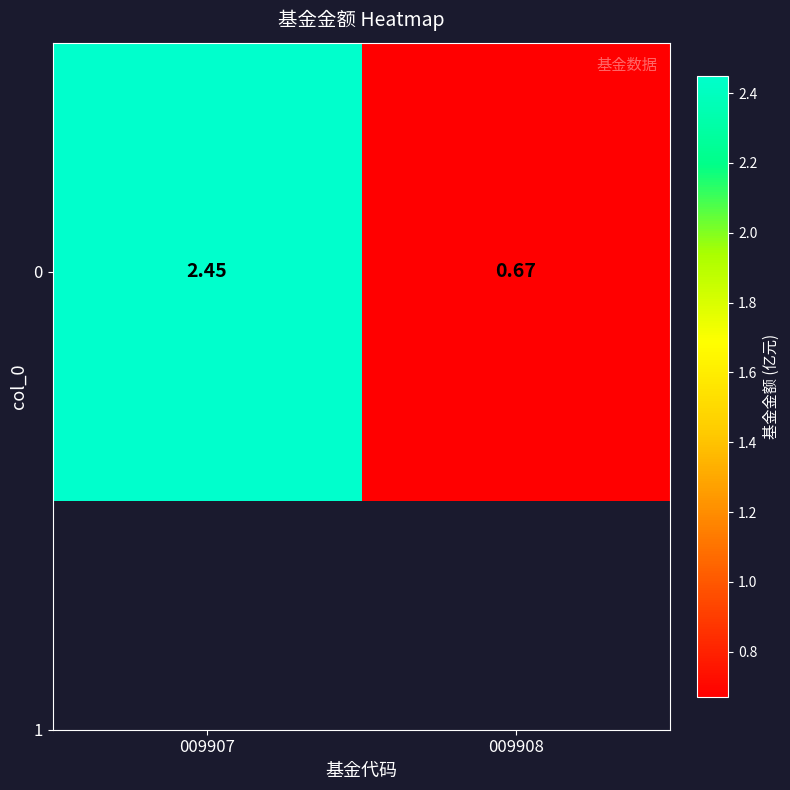

Read the value at 009907.

2.5